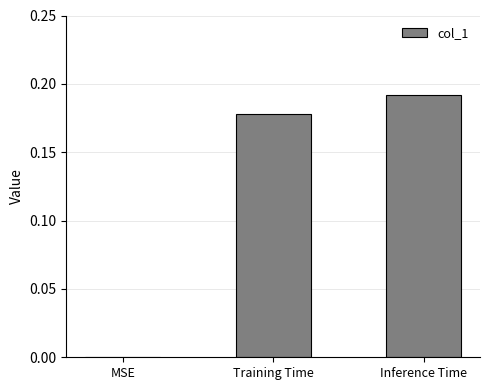

How many values are above zero?

2